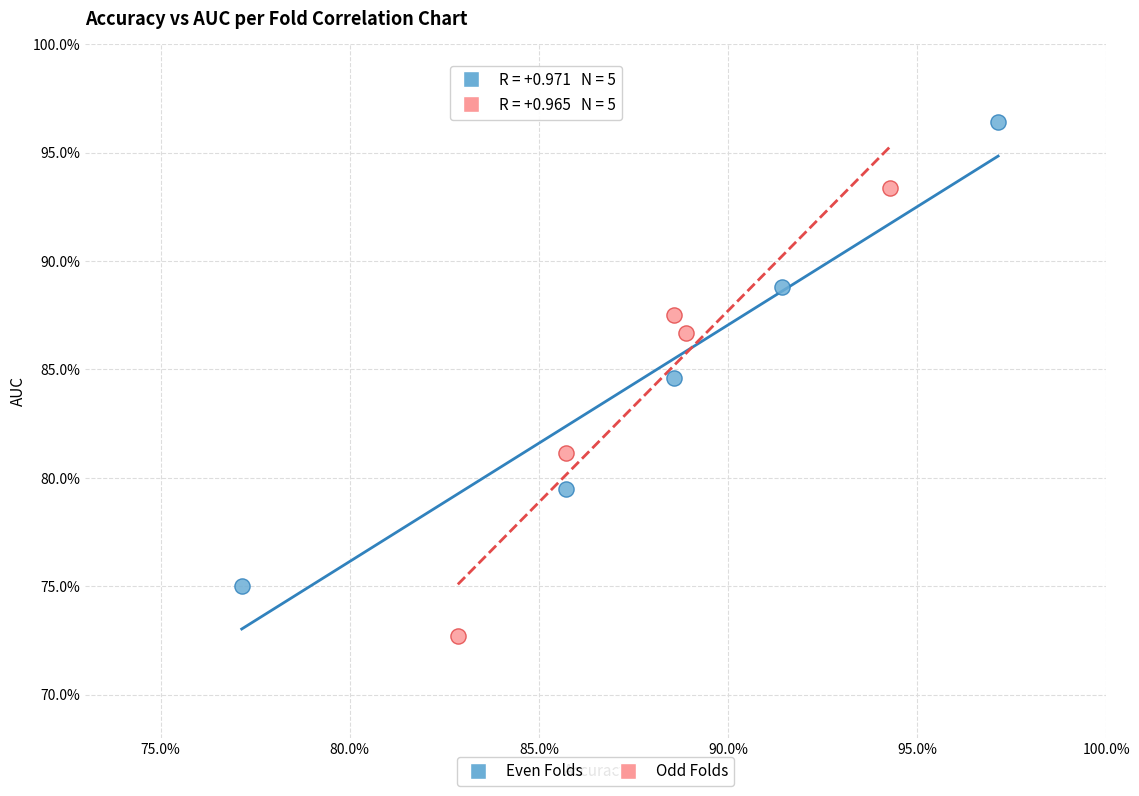

Which series contains the highest Y value?

Even Folds